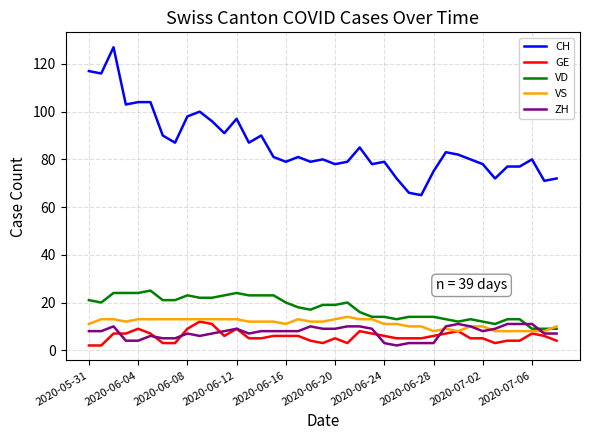

Which series has the widest spread of values?

CH